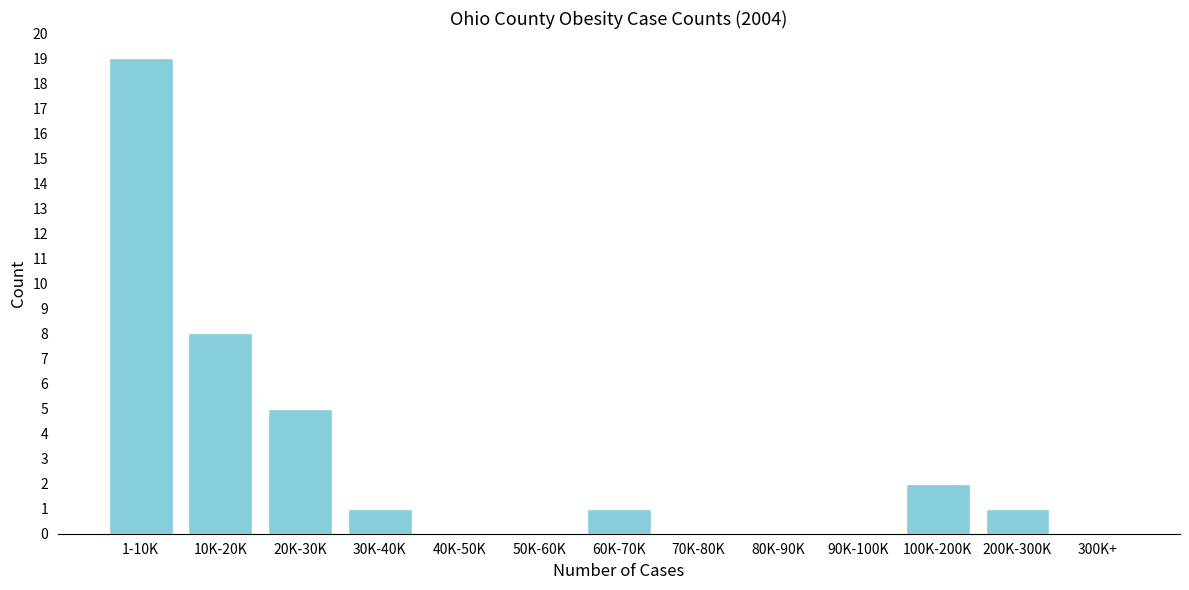

Reading left to right, extract all data points from this chart.

1-10K=19	10K-20K=8	20K-30K=5	30K-40K=1	40K-50K=0	50K-60K=0	60K-70K=1	70K-80K=0	80K-90K=0	90K-100K=0	100K-200K=2	200K-300K=1	300K+=0